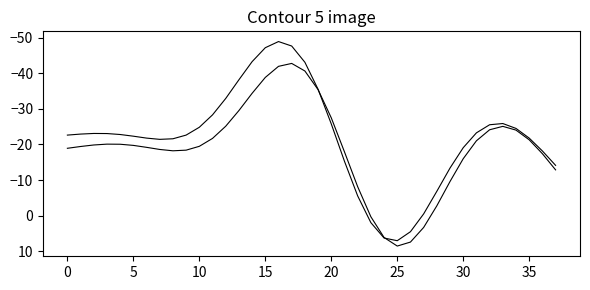

What is the label of the 22nd point from the right?

16